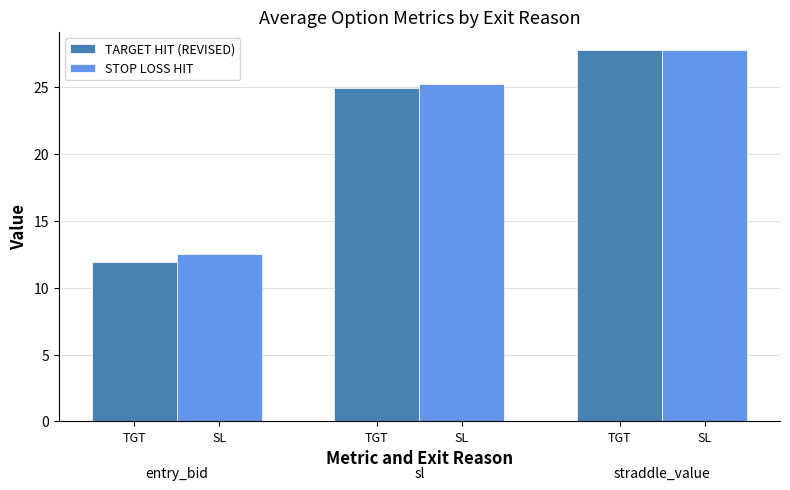

Which label corresponds to the smallest value in the chart?

TGT